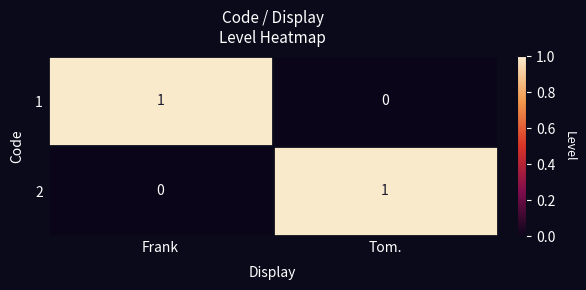

At which label is 2 closest to 0?

Frank